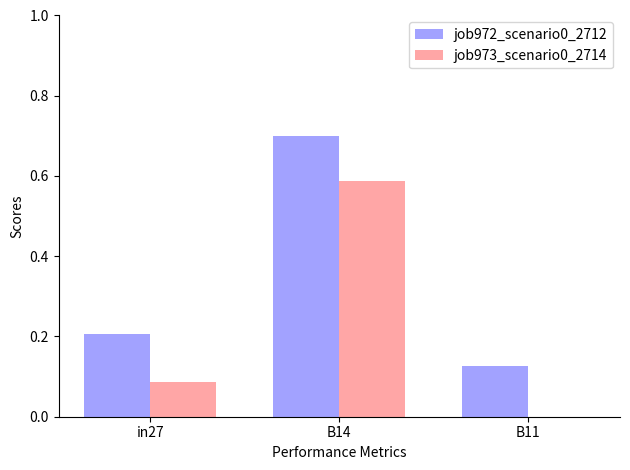

At which category is the sum across all series the highest?

B14